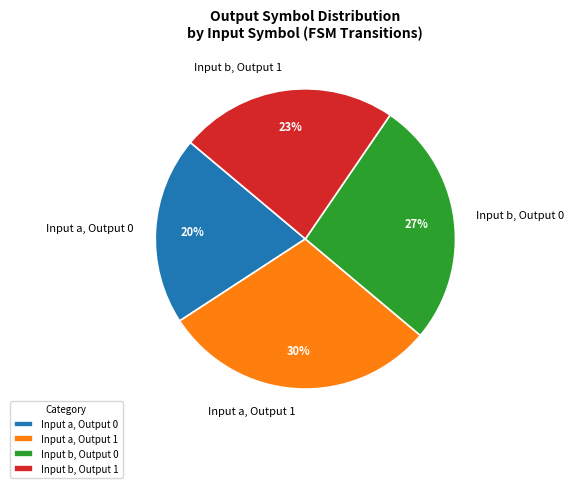

Is there a majority slice in this chart?

No